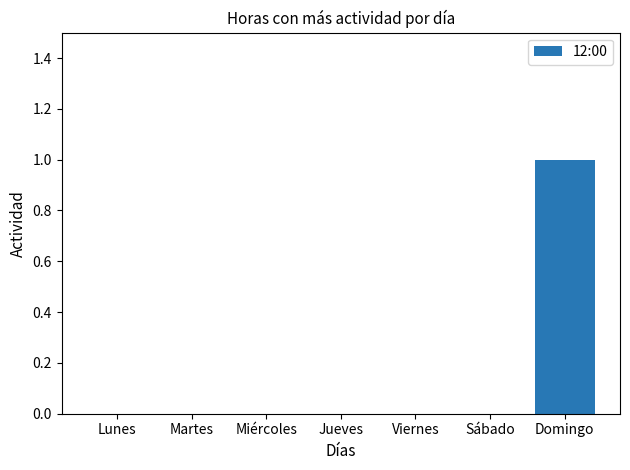

Which label corresponds to the largest value in the chart?

Domingo